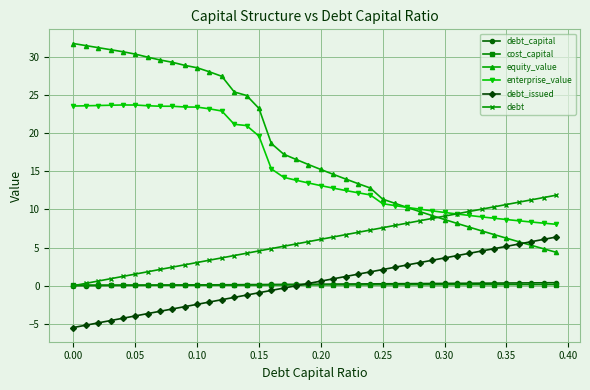

What is the average value of the debt_issued series?

0.4